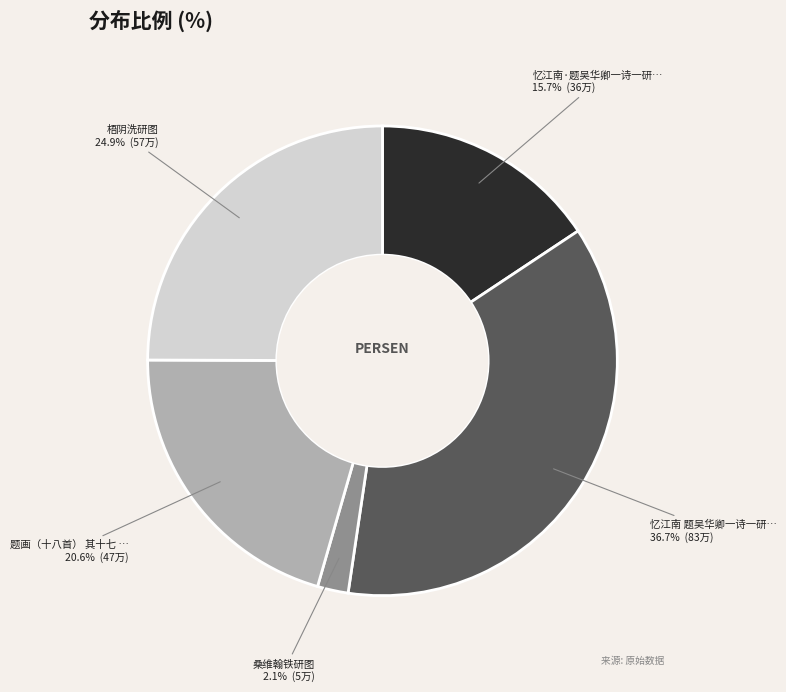

Does any single category account for the majority?

No